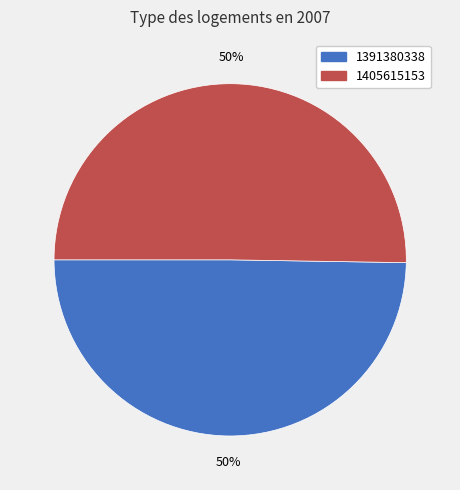

To the nearest percent, what portion does 1405615153 represent?

50%